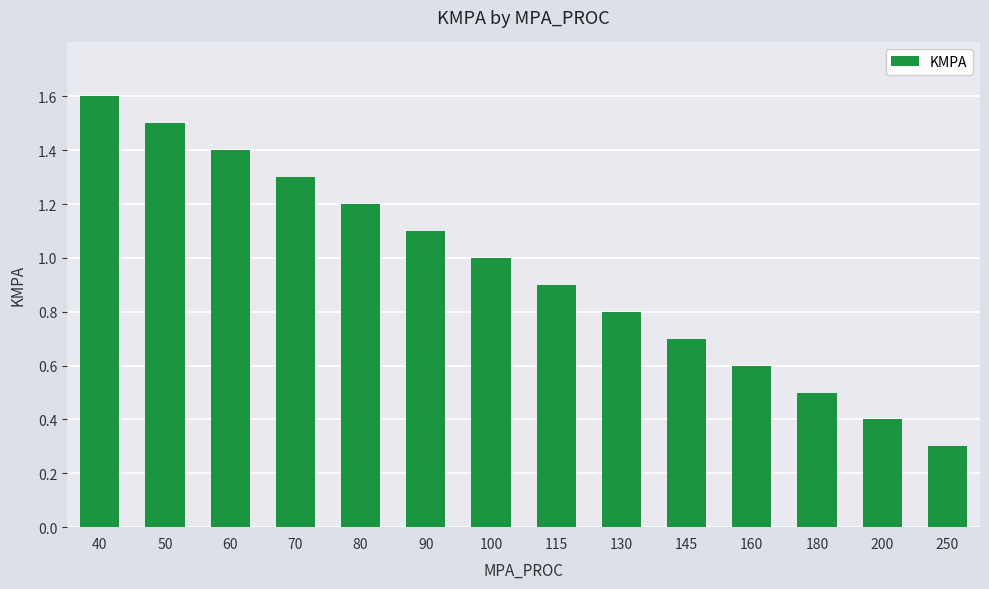

Rank the categories by value from lowest to highest.

250, 200, 180, 160, 145, 130, 115, 100, 90, 80, 70, 60, 50, 40